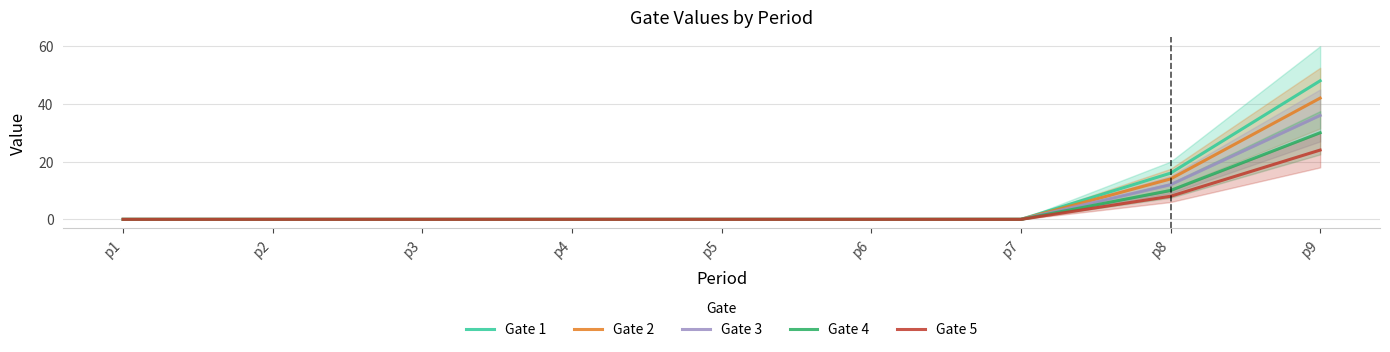

What is the sum of all Gate 5 values?

32